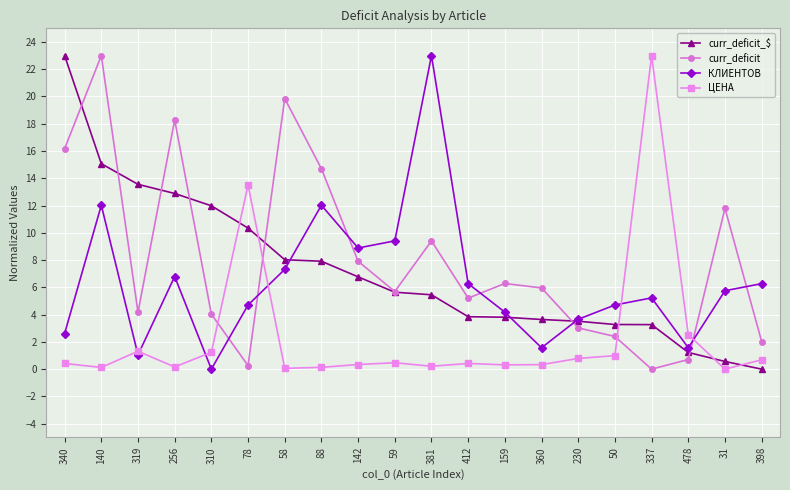

What are all the series names shown in the legend?

curr_deficit_$, curr_deficit, КЛИЕНТОВ, ЦЕНА